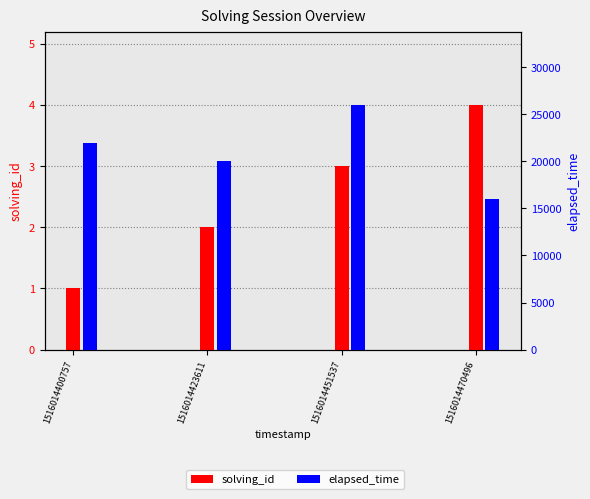

How many data points in solving_id are above 3?

1